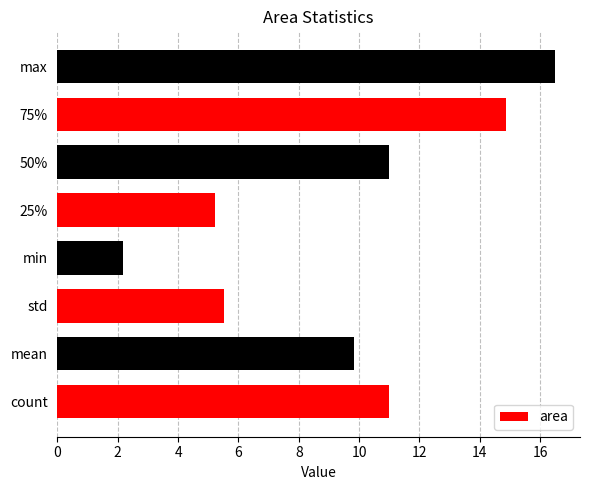

Which label corresponds to the smallest value in the chart?

min